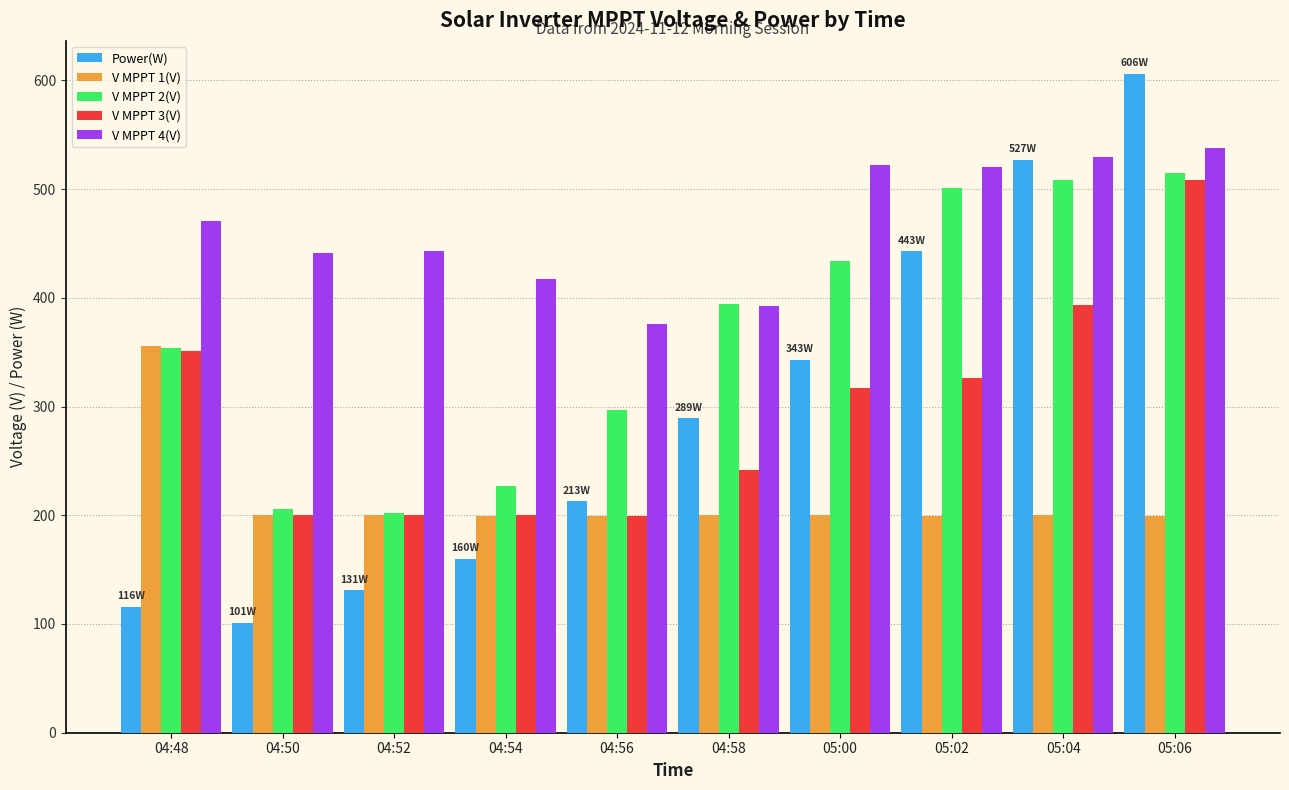

What is the approximate value of V MPPT 1(V) at 04:54?

199.6